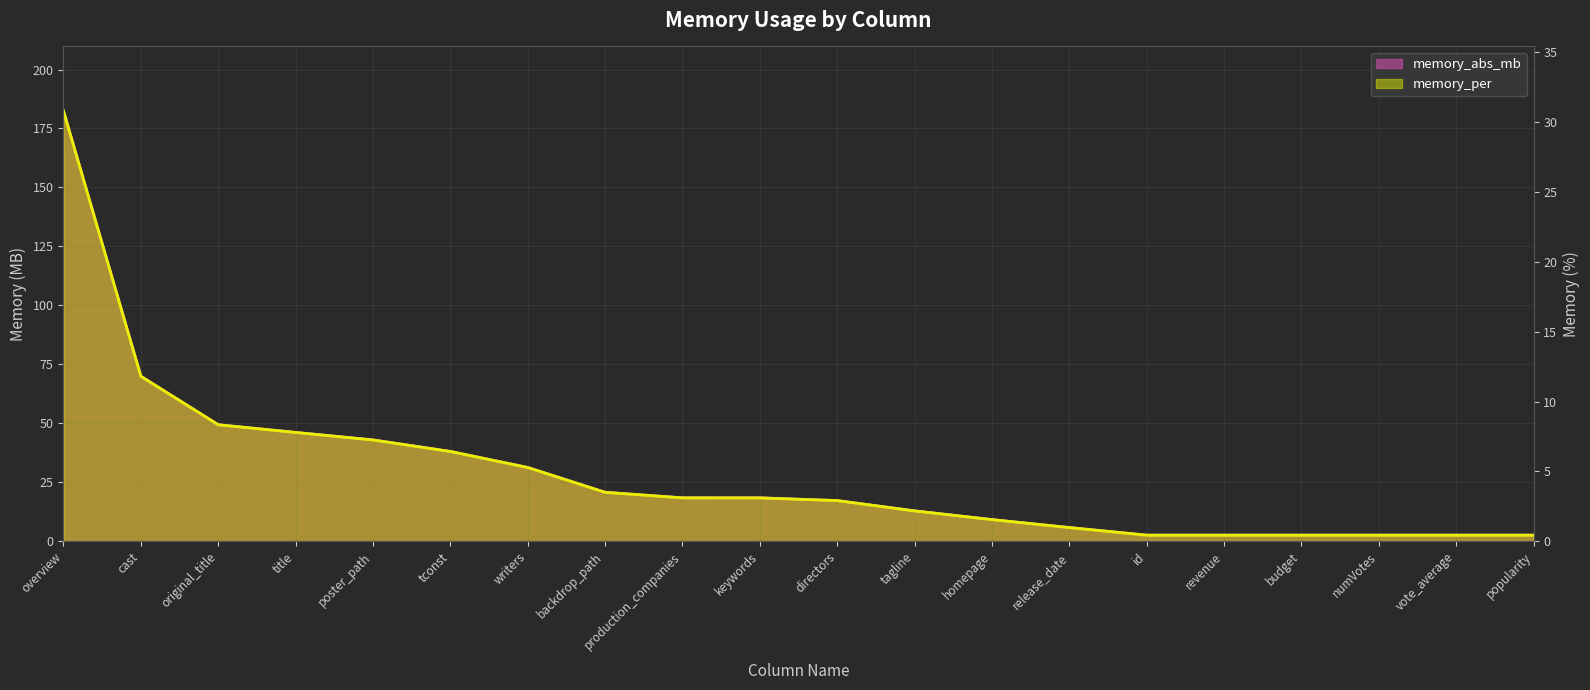

True or false: memory_abs_mb and memory_per cross at least once.

False